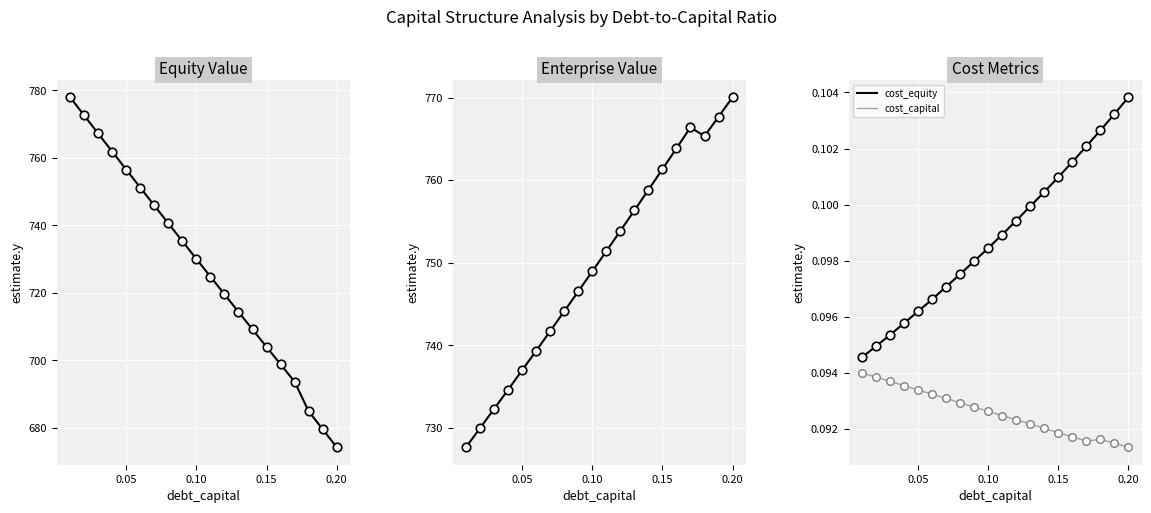

True or false: cost_equity and cost_capital intersect in this chart.

False